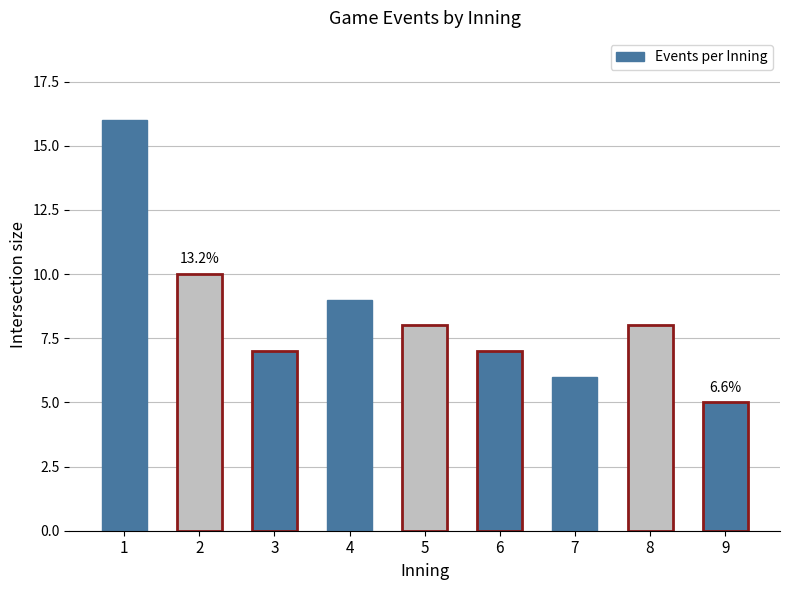

Approximately how many times larger is the value at 5 compared to 9?

1.6